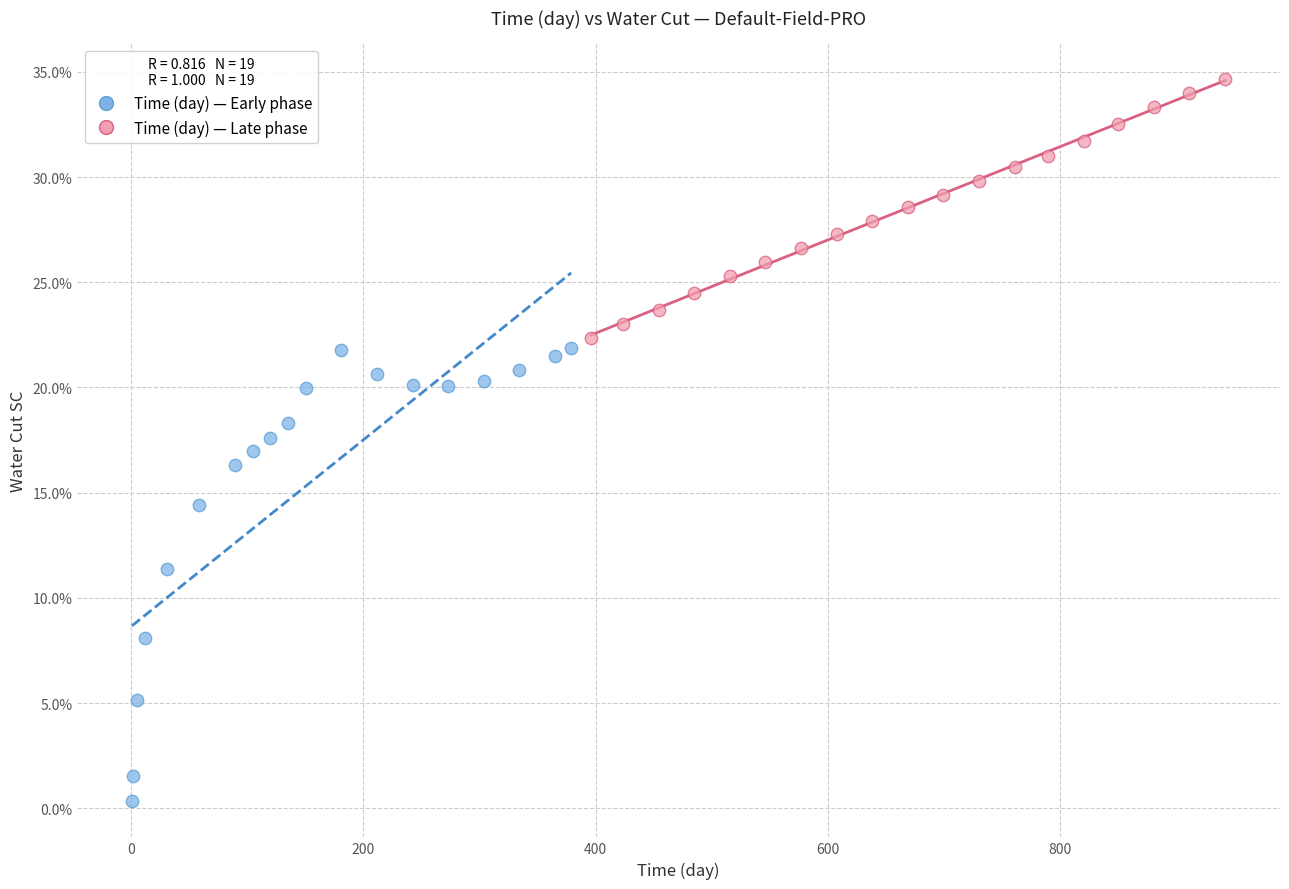

What are all the series names shown in the legend?

Time (day) — Early phase, Time (day) — Late phase